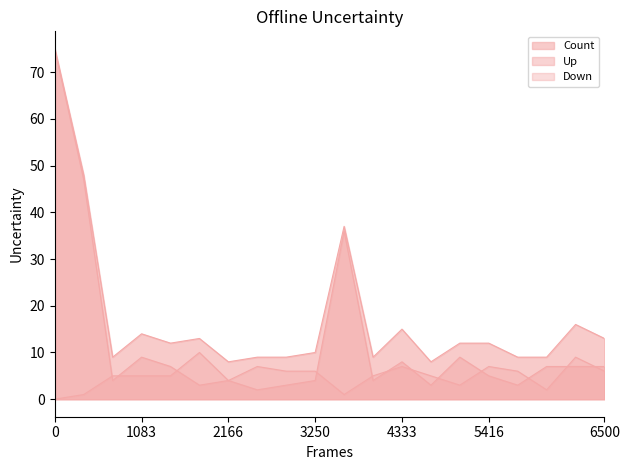

What is the difference between the second highest and minimum values in the Up series?

45